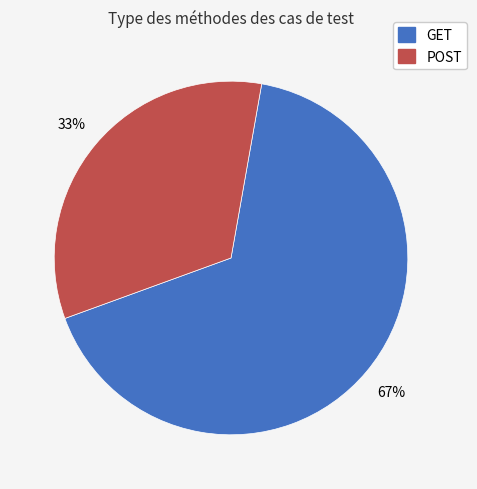

To the nearest percent, what percentage of the pie is POST?

33%